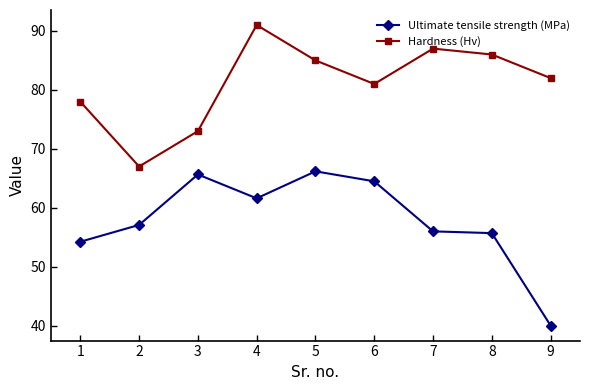

At which category does Hardness (Hv) reach its first local valley?

2